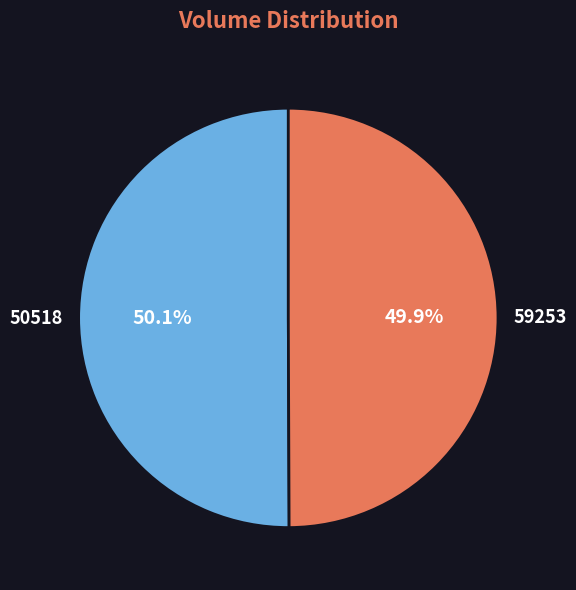

To the nearest percent, what is the average slice percentage?

50%